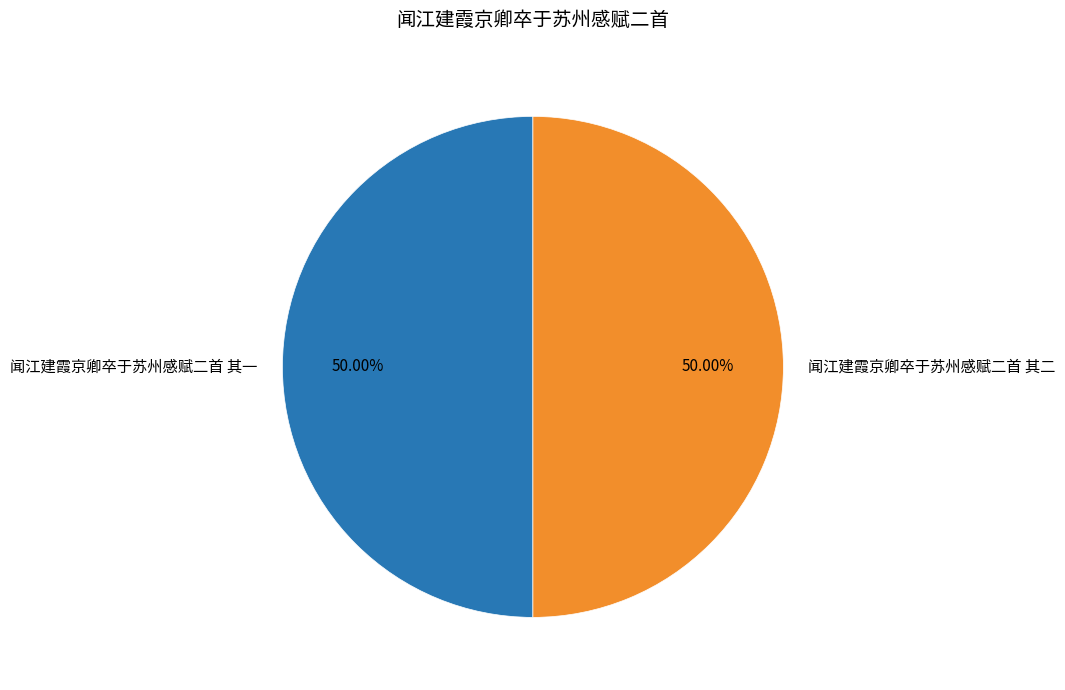

What percentage do 闻江建霞京卿卒于苏州感赋二首 其一 and 闻江建霞京卿卒于苏州感赋二首 其二 together represent?

100.0%